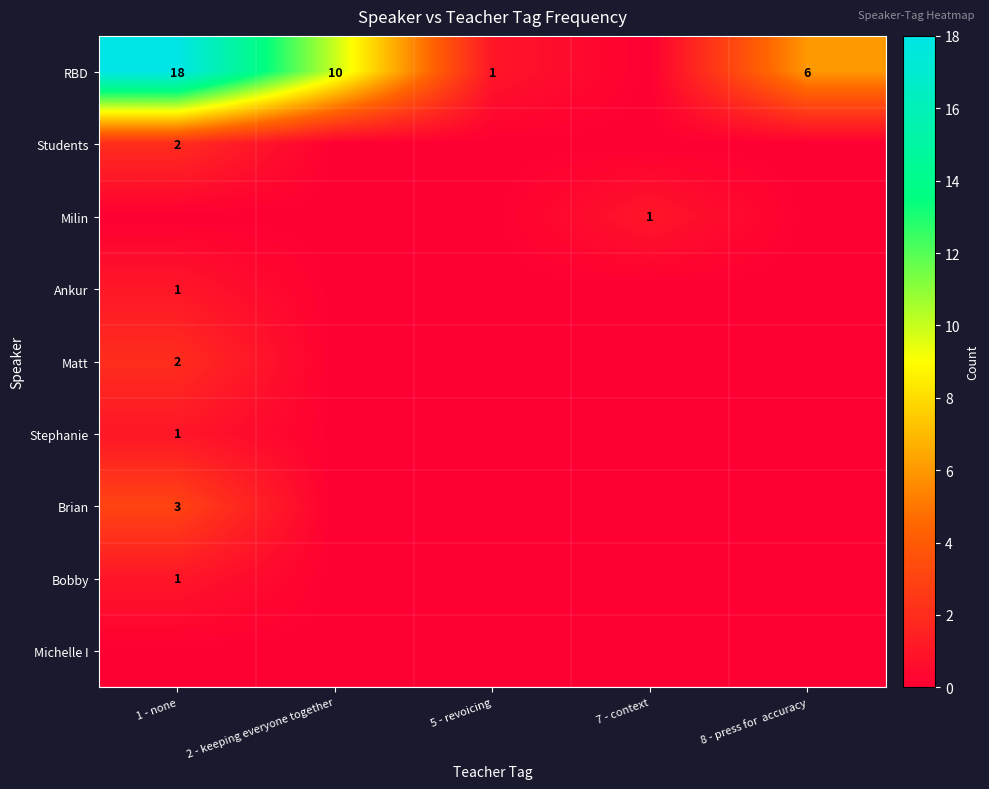

At which category is the sum across all series the highest?

1 - none